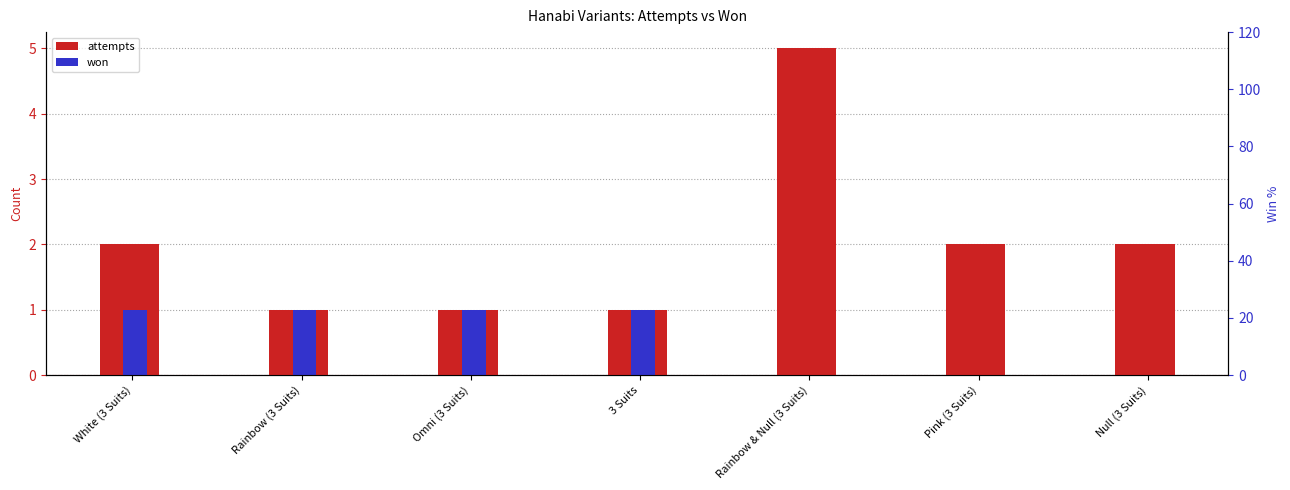

Are the bars horizontal?

No